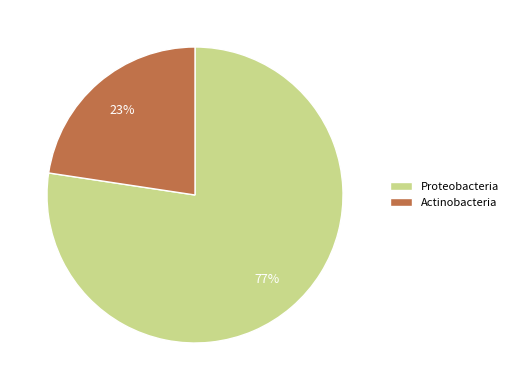

Is there a majority slice in this chart?

Yes